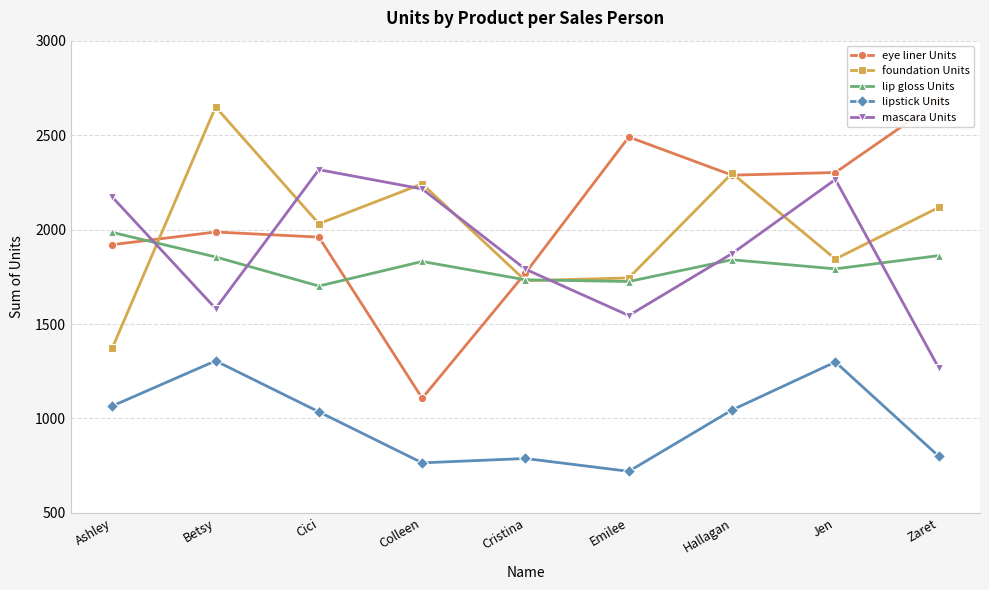

In lipstick Units, how many points are lower than both neighbors (excluding endpoints)?

2